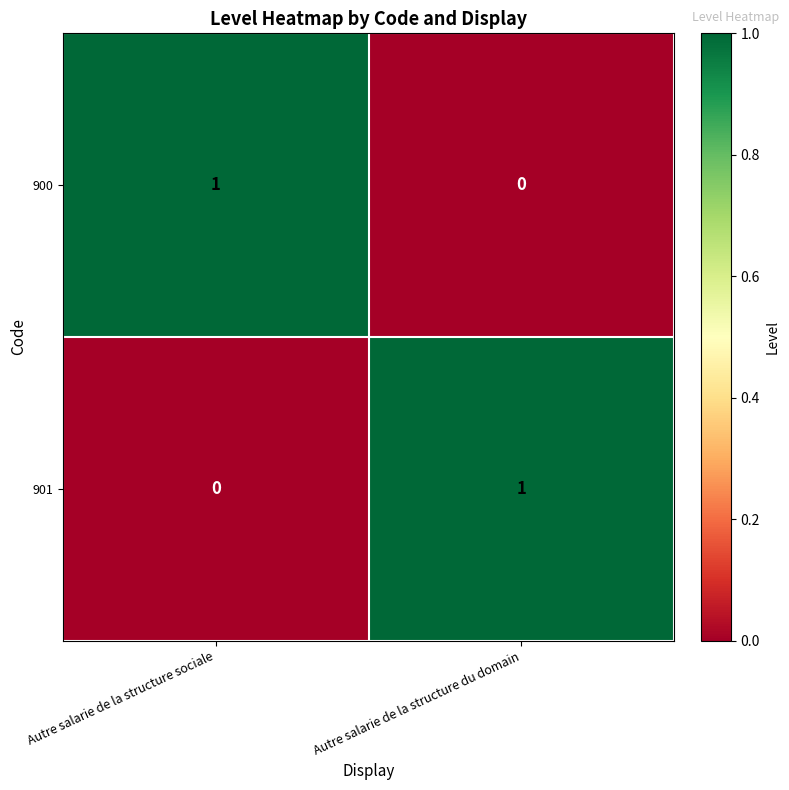

What is the greatest value displayed?

1